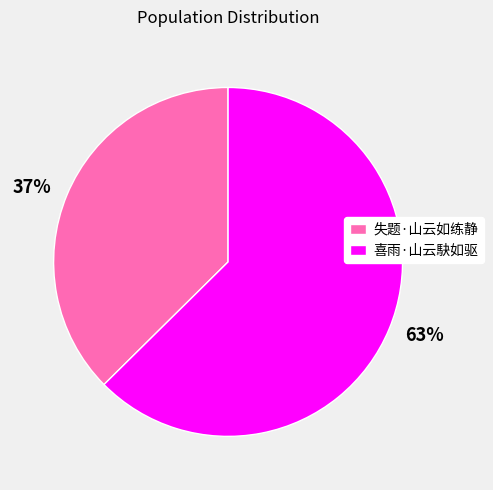

What percentage is the 失题·山云如练静 slice, to the nearest percent?

37%